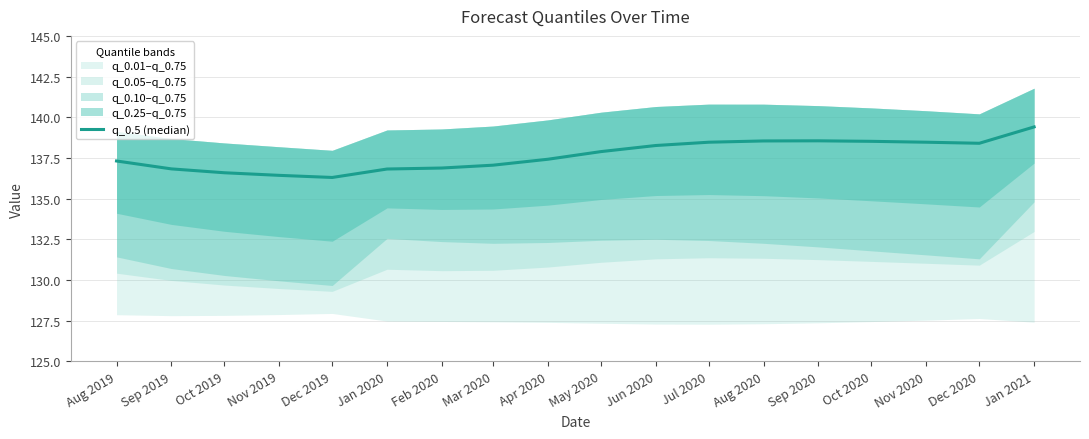

What is the label of the 4th point from the left?

Nov 2019